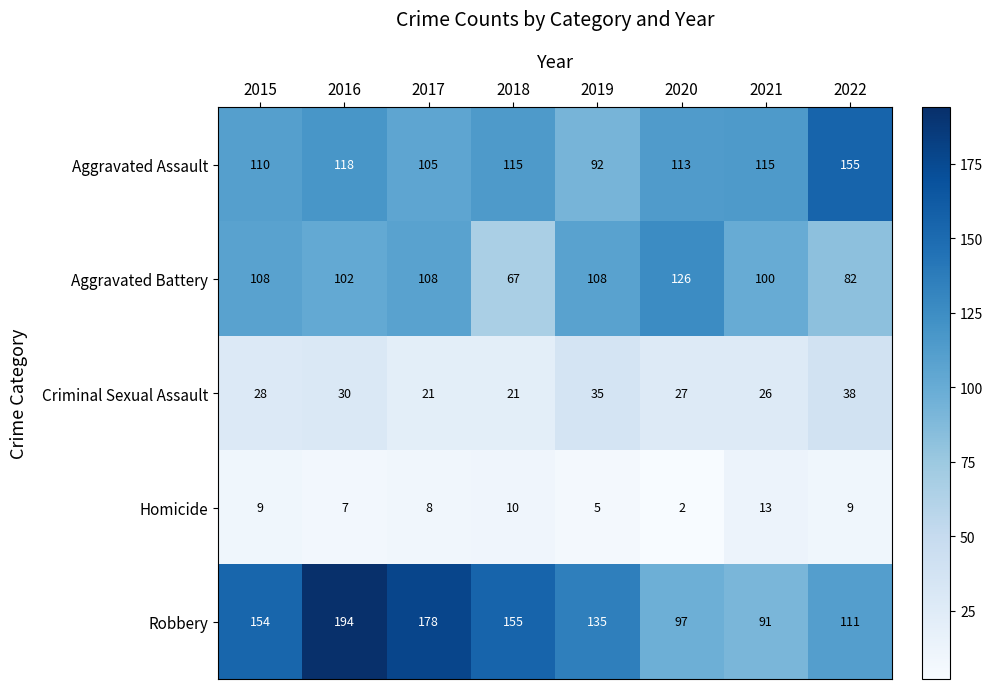

How many categories are shown in the chart?

8